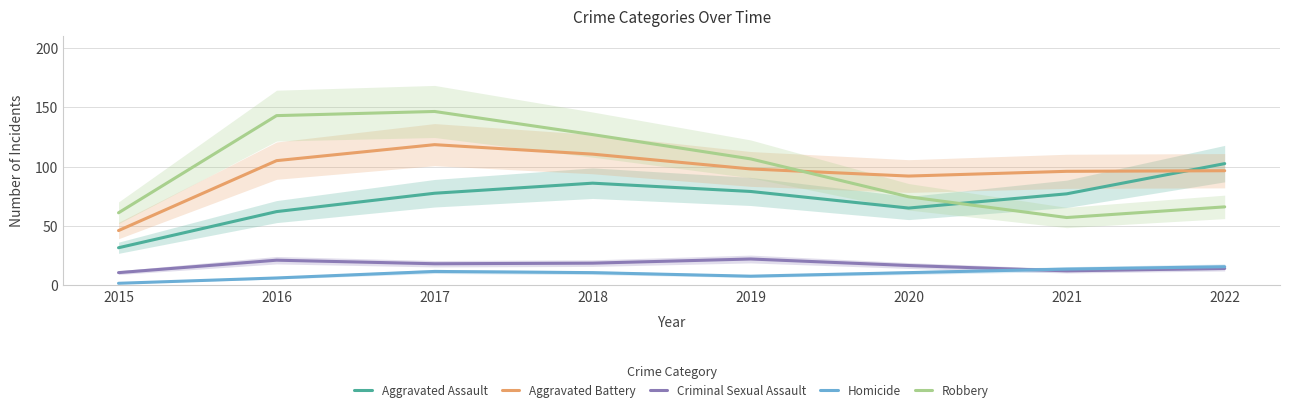

What is the difference between the maximum and minimum values in the Homicide series?

14.0